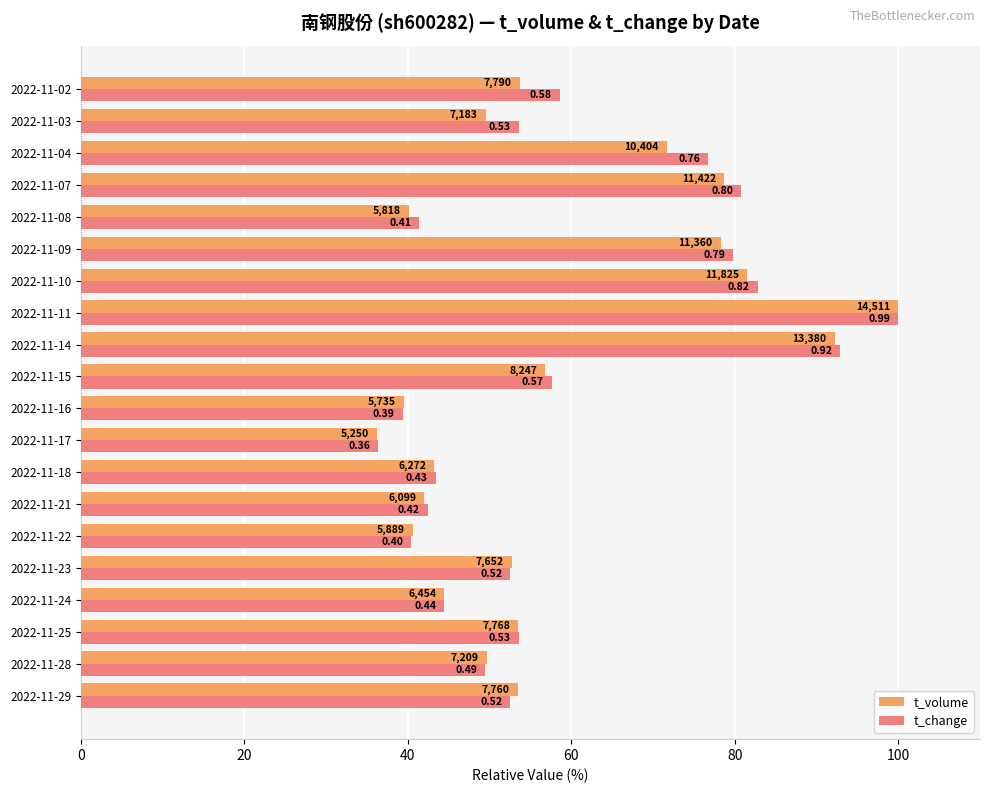

How many groups of bars are there?

20